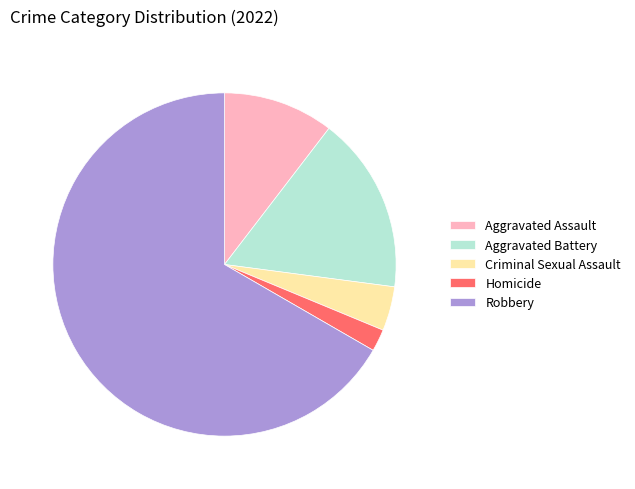

Which slice is the largest?

Robbery